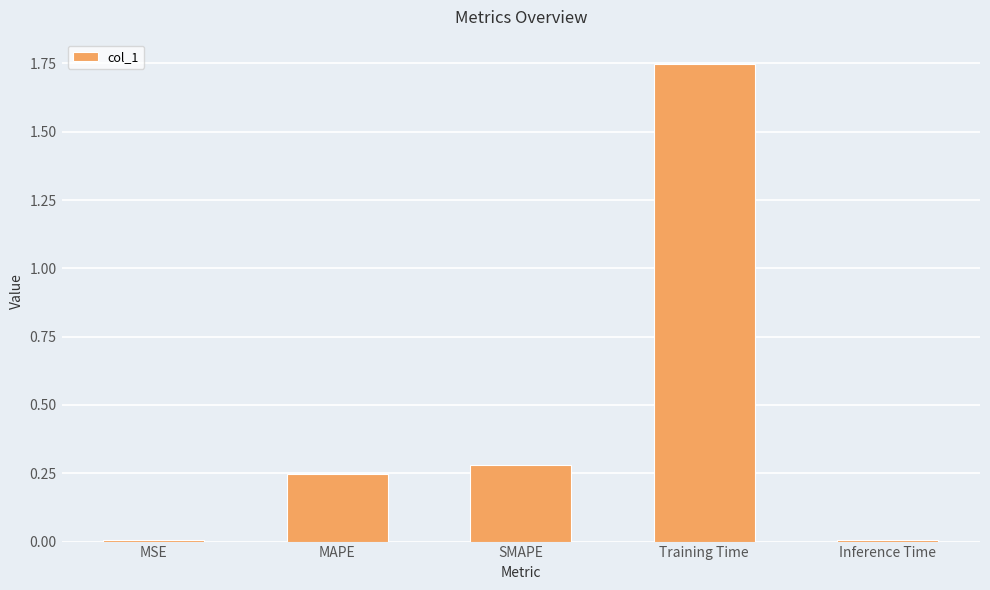

What is the label of the 1st bar from the left?

MSE